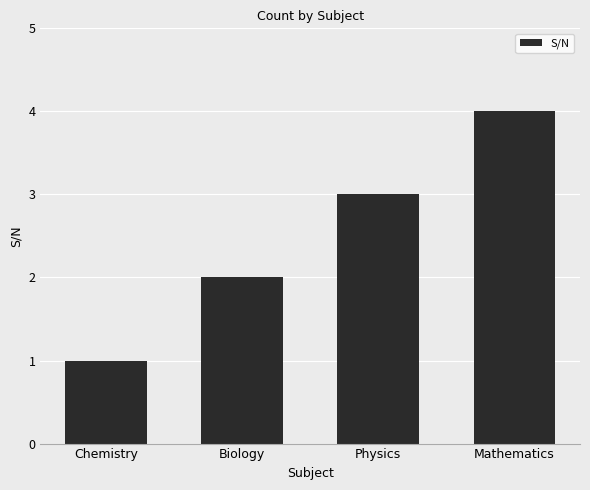

Which category has the lowest value across all series?

Chemistry